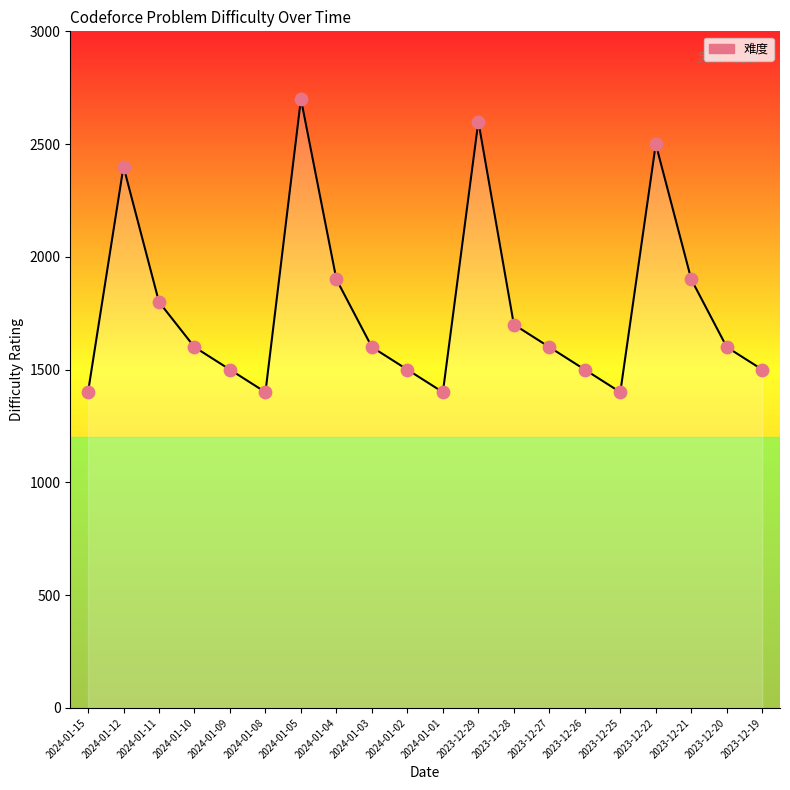

Between 2024-01-11 and 2024-01-03, which is larger?

2024-01-11